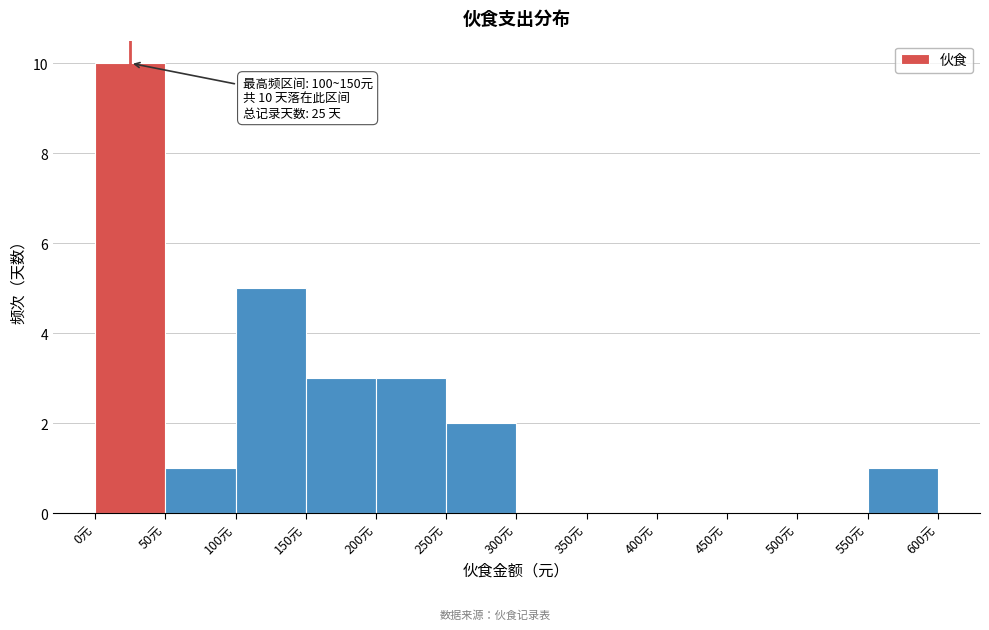

Over which range of the x-axis is the bar tallest?

0 to 50